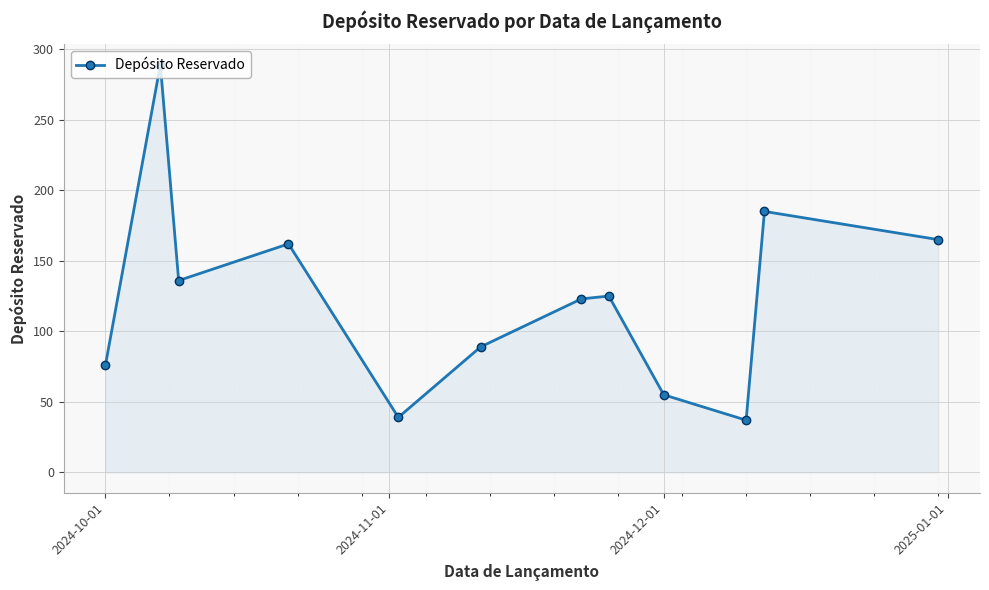

What is the greatest value displayed?

289